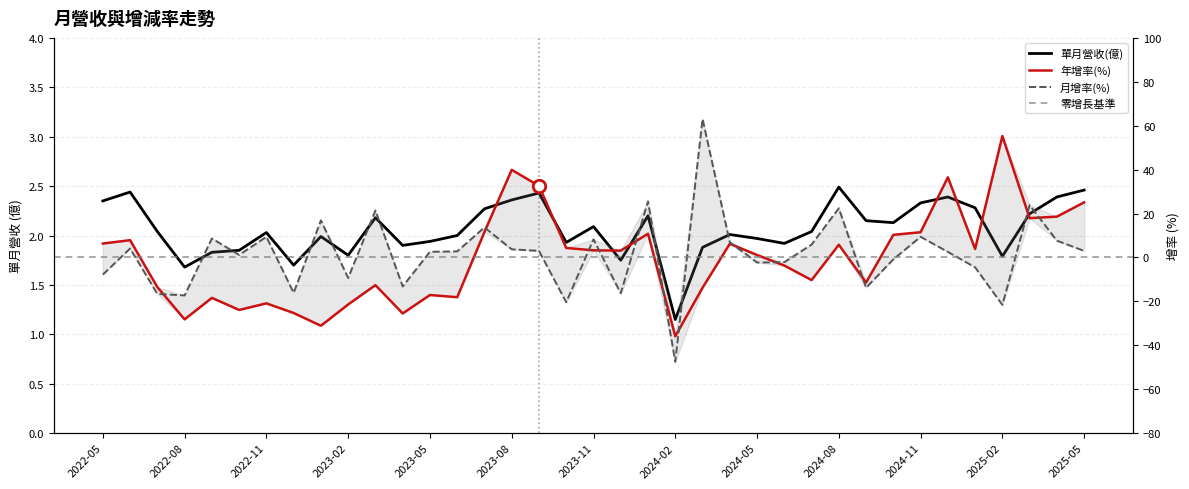

Which series contains the lowest Y value?

月增率(%)